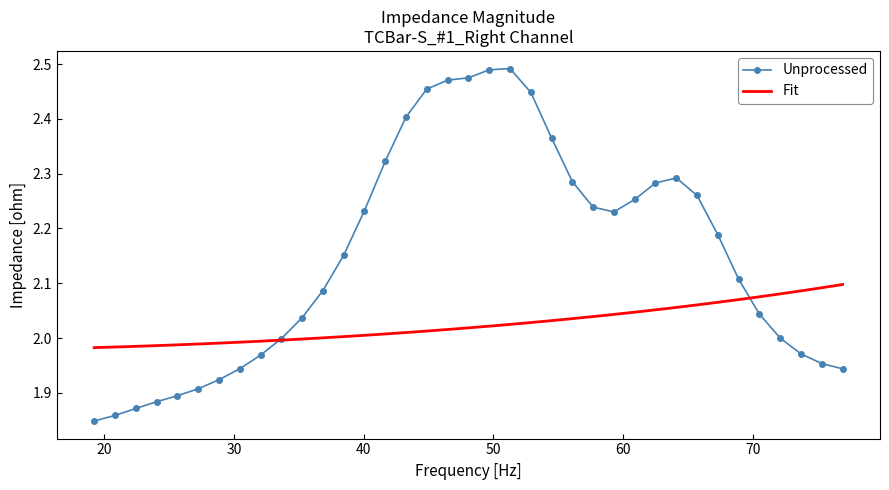

Which series has the largest range (max minus min)?

Unprocessed